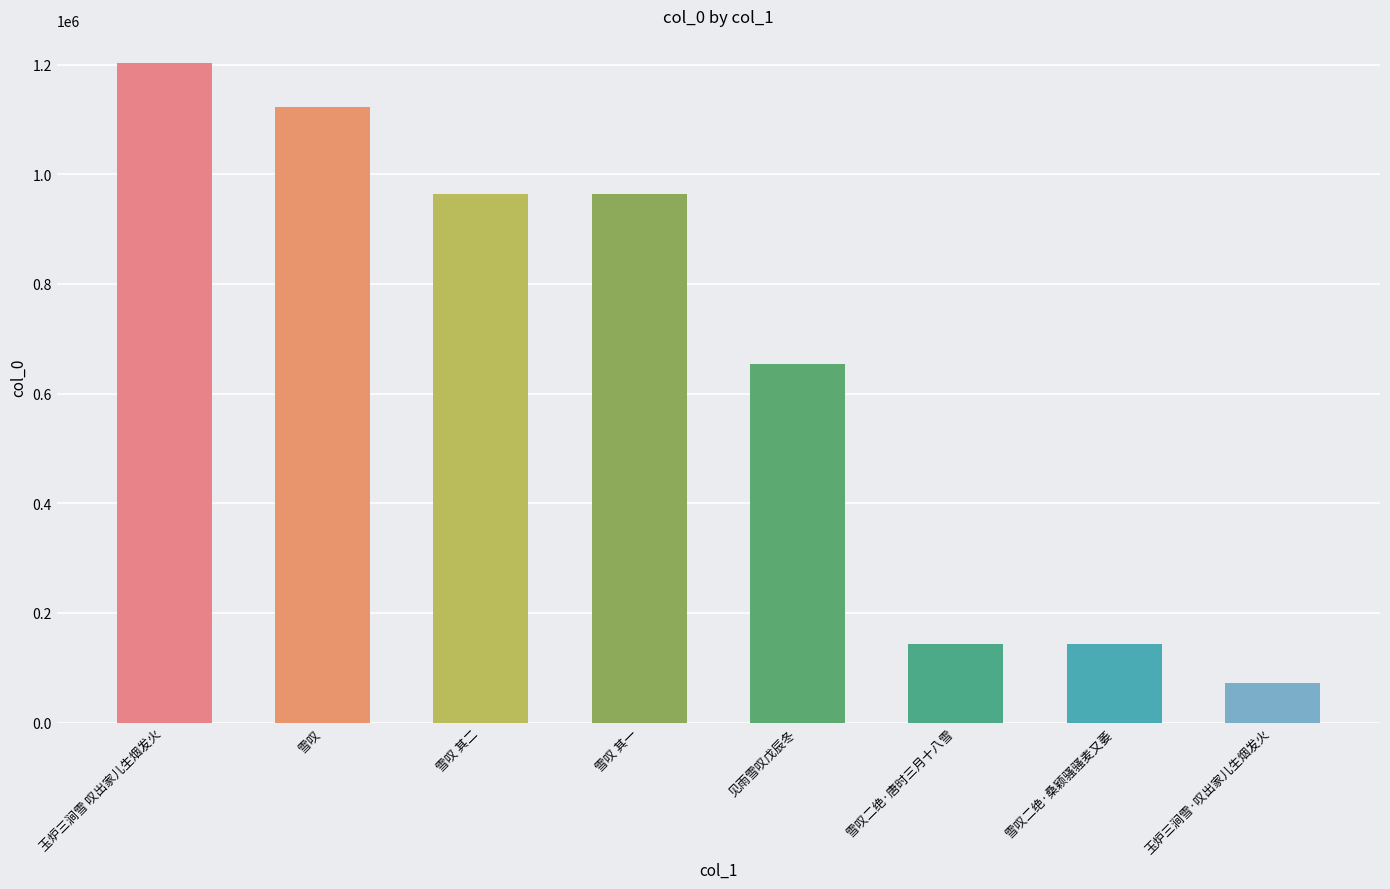

What is the change in value from 雪叹 to 雪叹 其二?

-159337